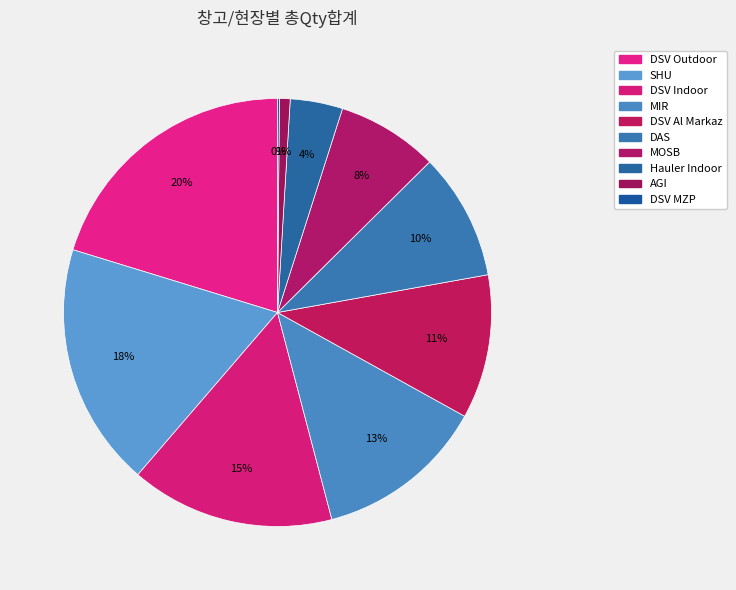

Rank the categories by value from highest to lowest.

DSV Outdoor, SHU, DSV Indoor, MIR, DSV Al Markaz, DAS, MOSB, Hauler Indoor, AGI, DSV MZP